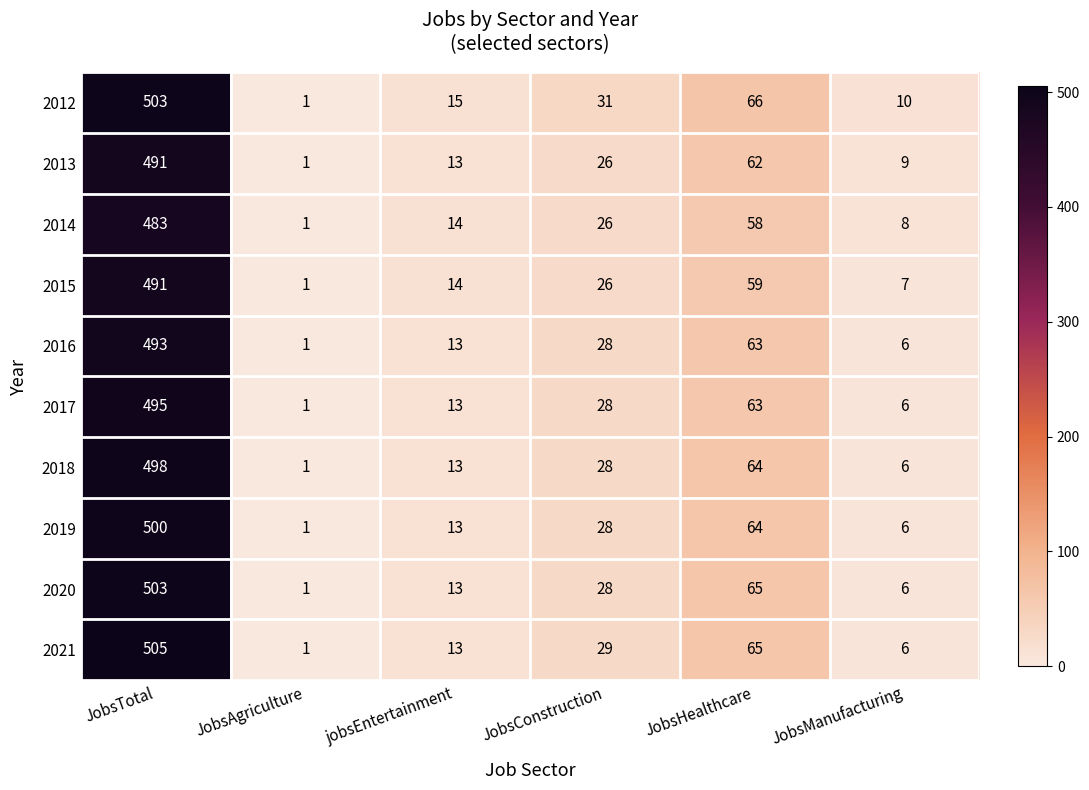

What is the total value across all series at jobsEntertainment?

134